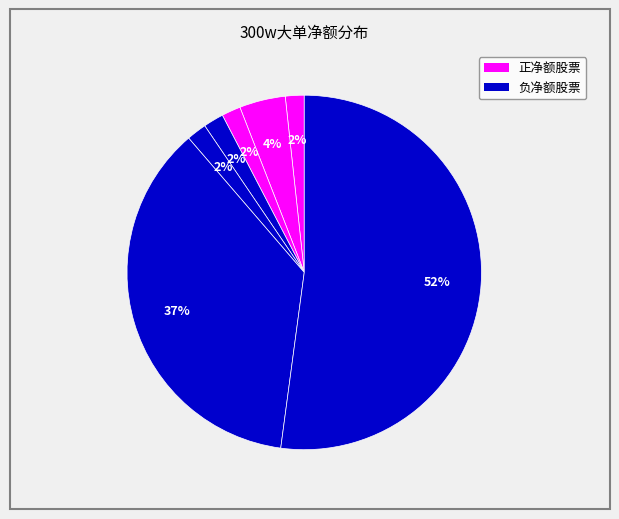

How many segments does this pie chart have?

7